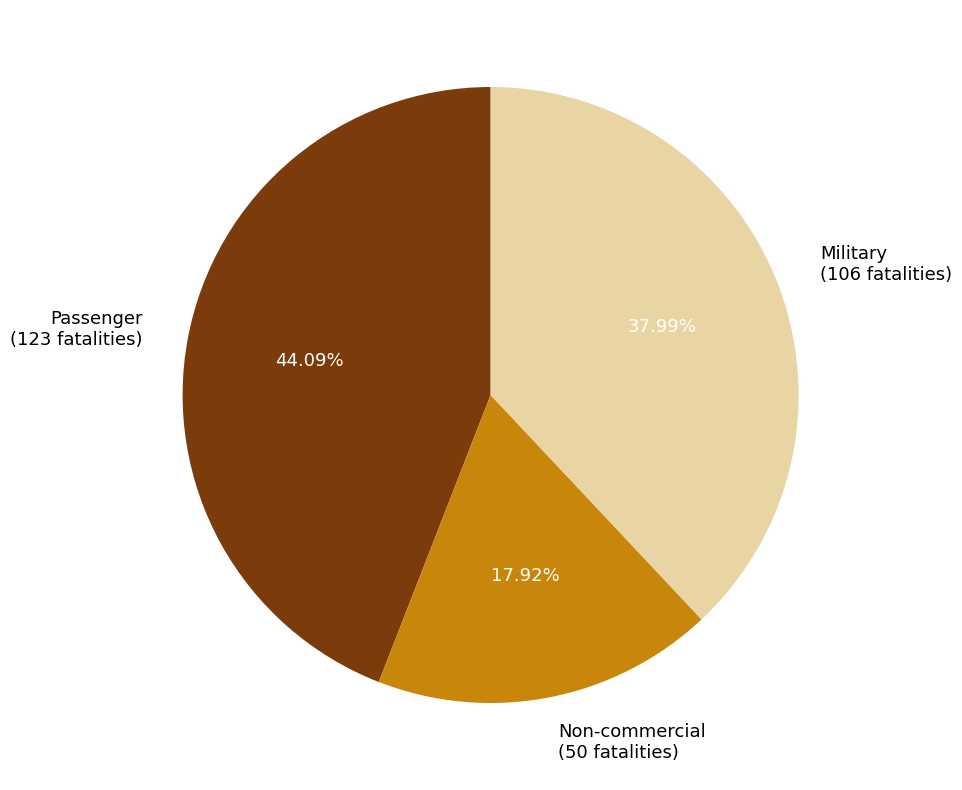

Is there a majority slice in this chart?

No